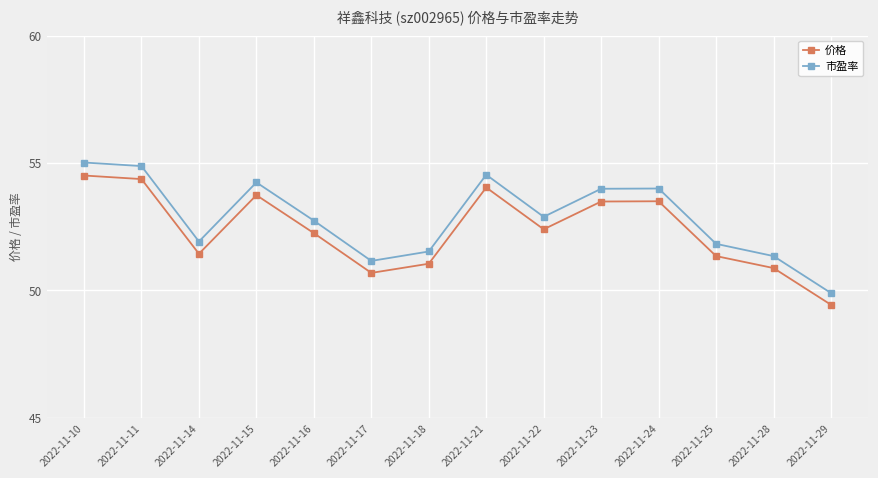

What are all the series names shown in the legend?

价格, 市盈率